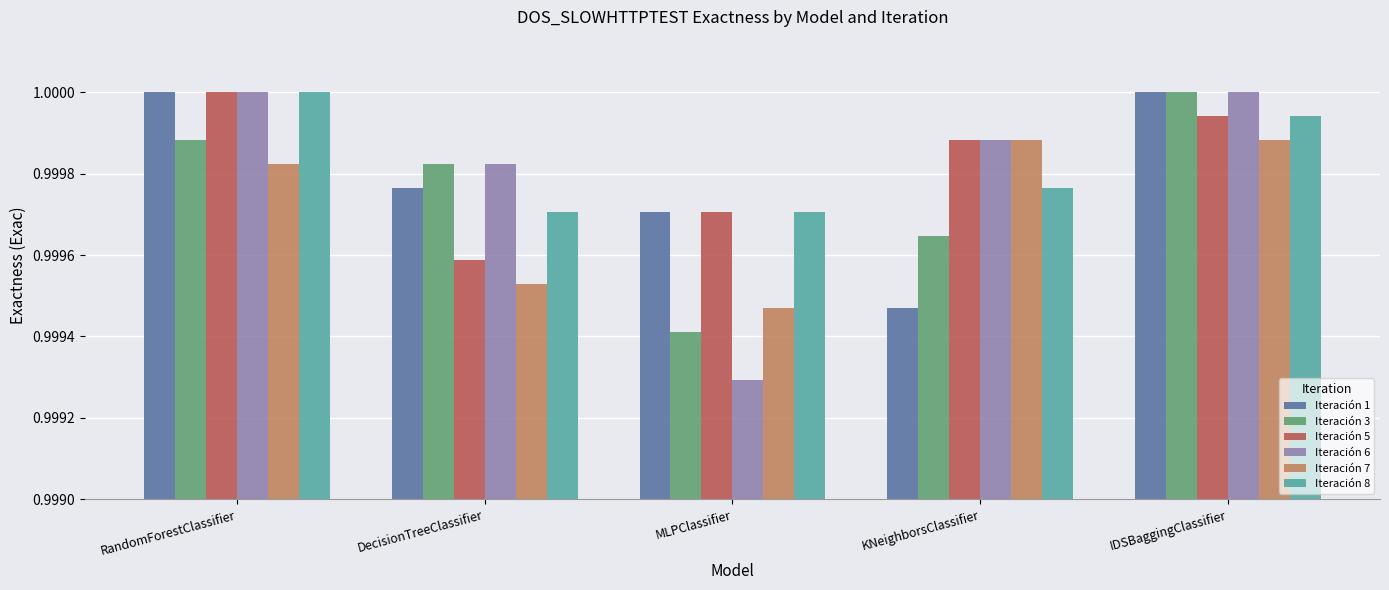

Between RandomForestClassifier and MLPClassifier, which series saw the biggest shift?

Iteración 6